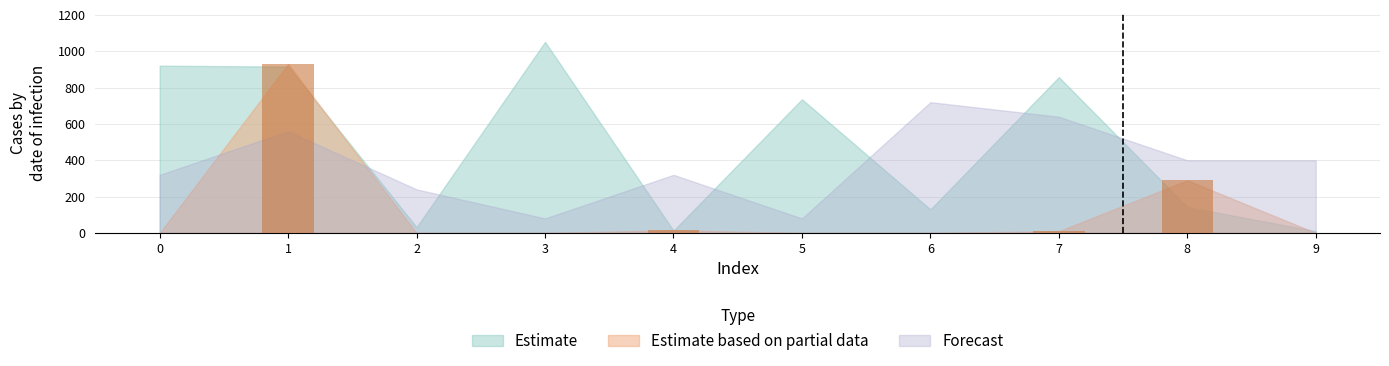

What is the sum of all values?

1245